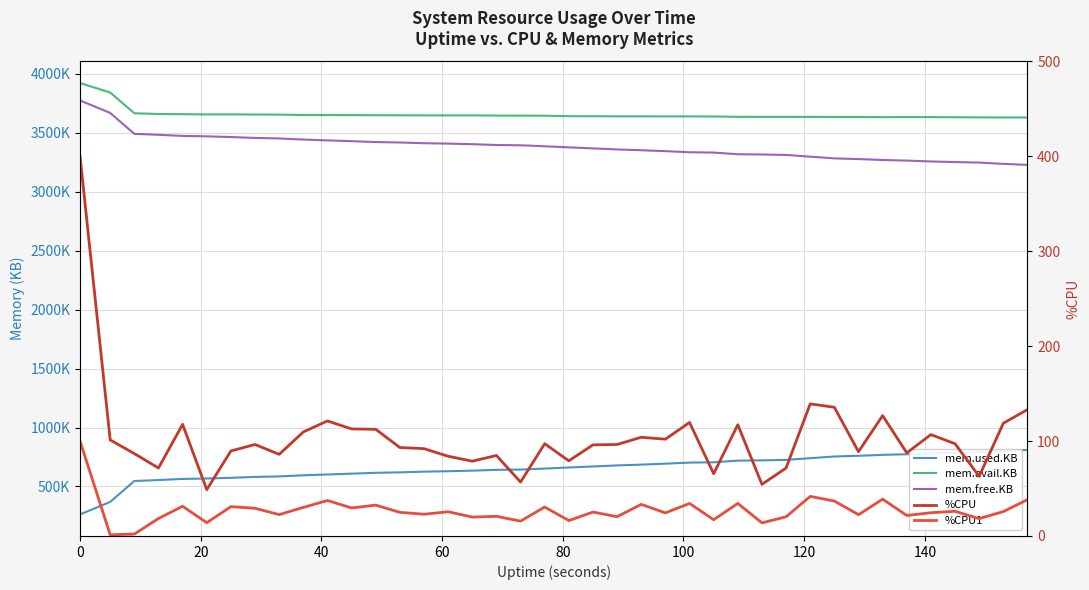

Count the number of categories in the chart.

40